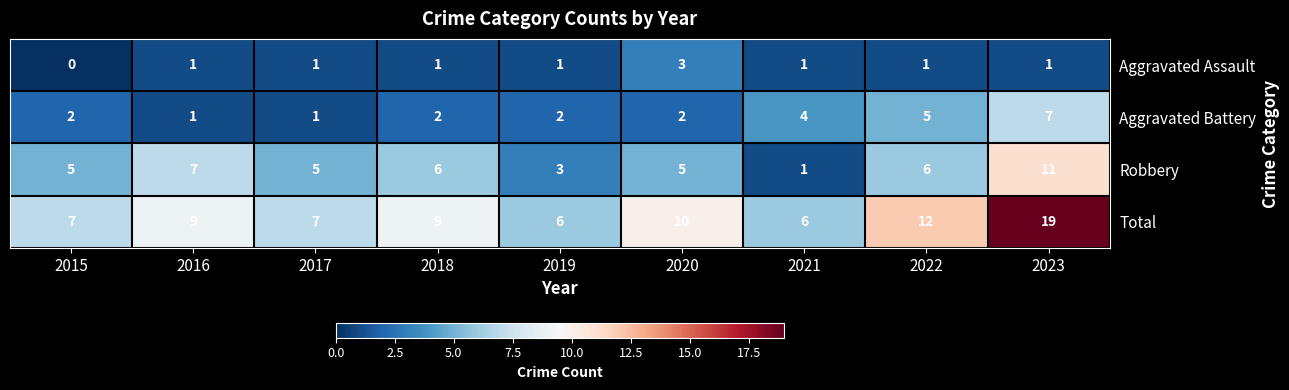

The Aggravated Assault series shows 0 at 2017. True or false?

False